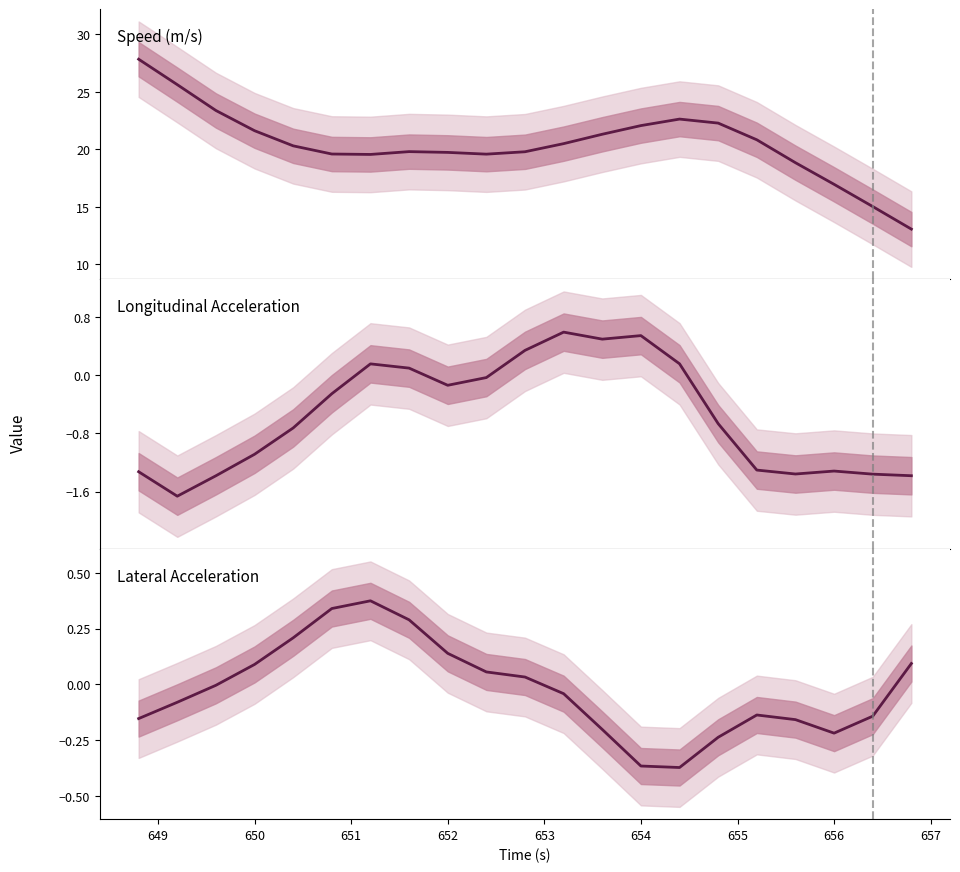

Which series has the largest range (max minus min)?

Speed (m/s)